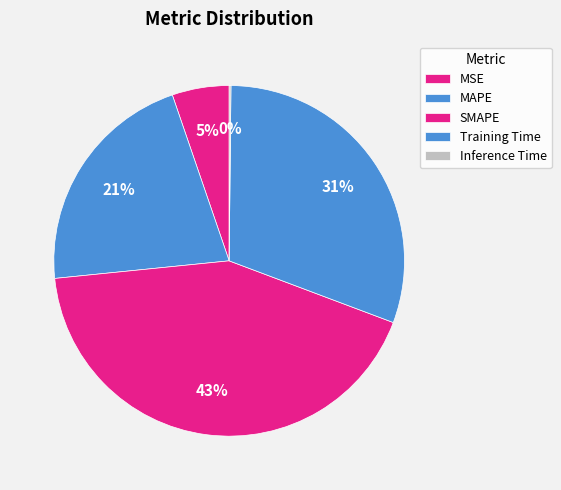

Do MAPE and SMAPE together represent more than half of the pie?

Yes